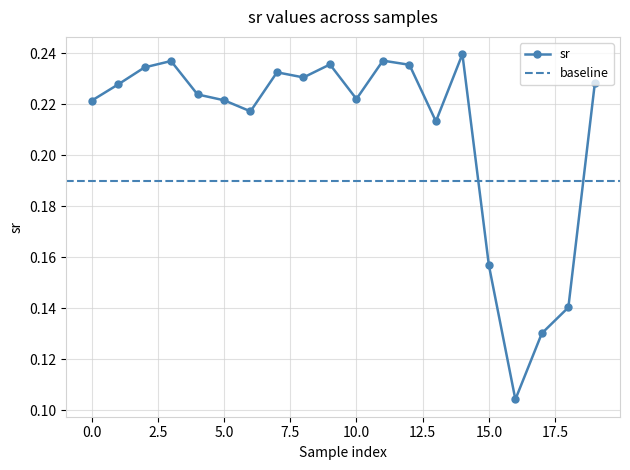

What is the change in value from 8 to 18?

-0.1